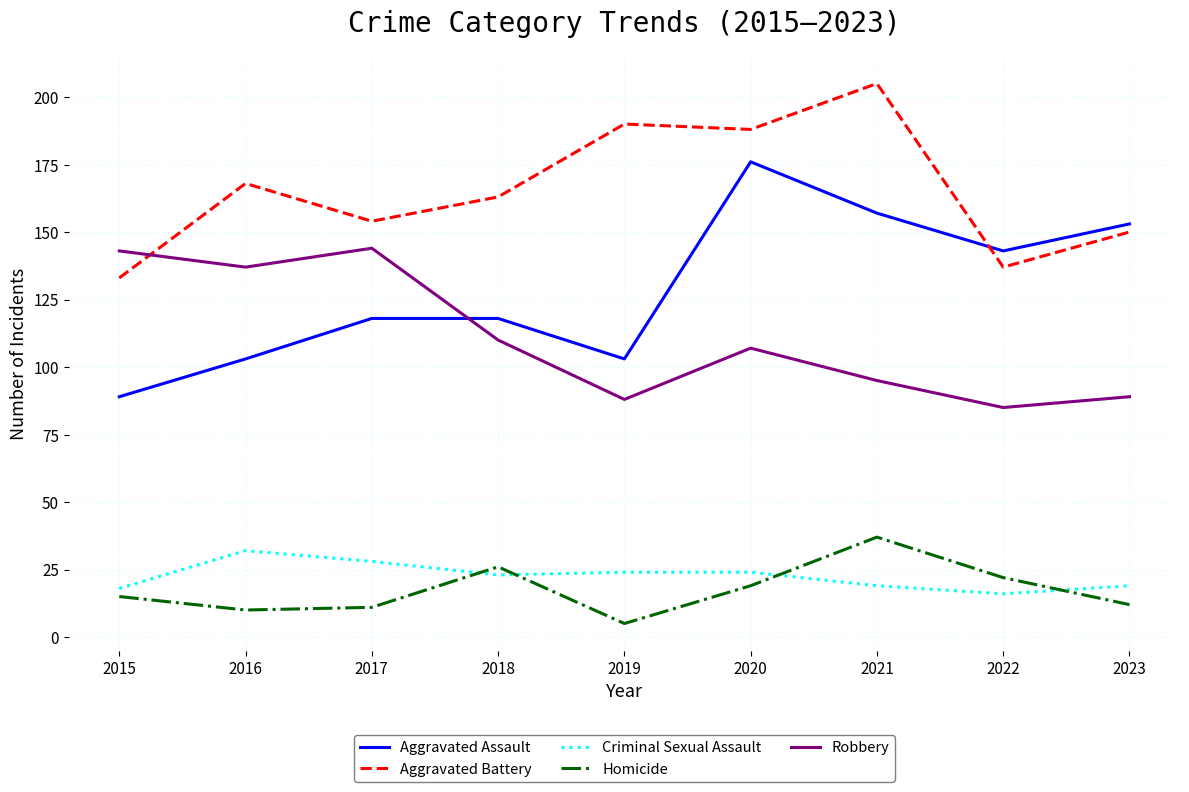

Count the number of data series in this chart.

5